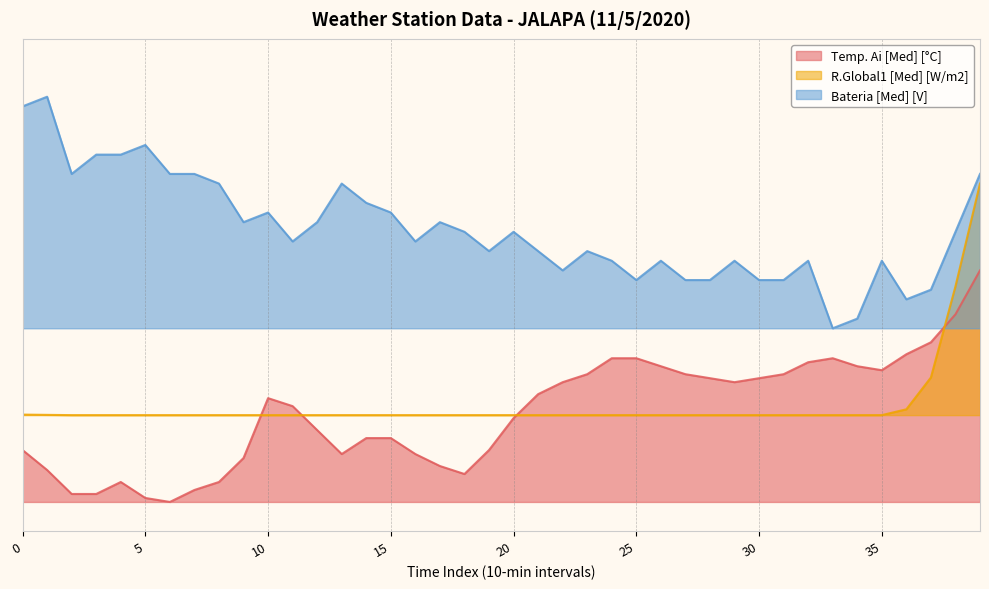

What is the difference between the highest and lowest values at 29?

26.7